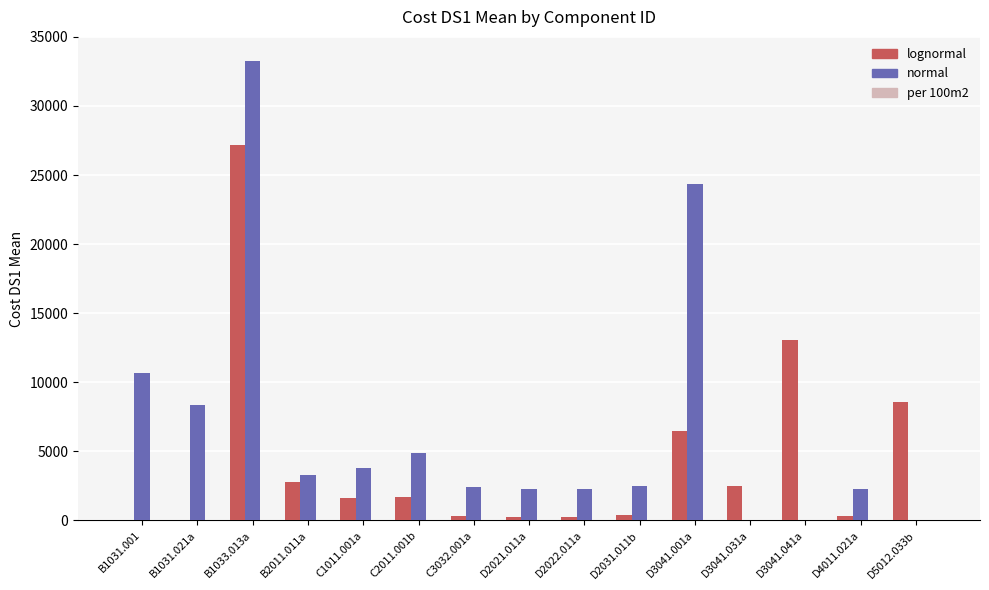

What is the sum of all normal values?

100293.6